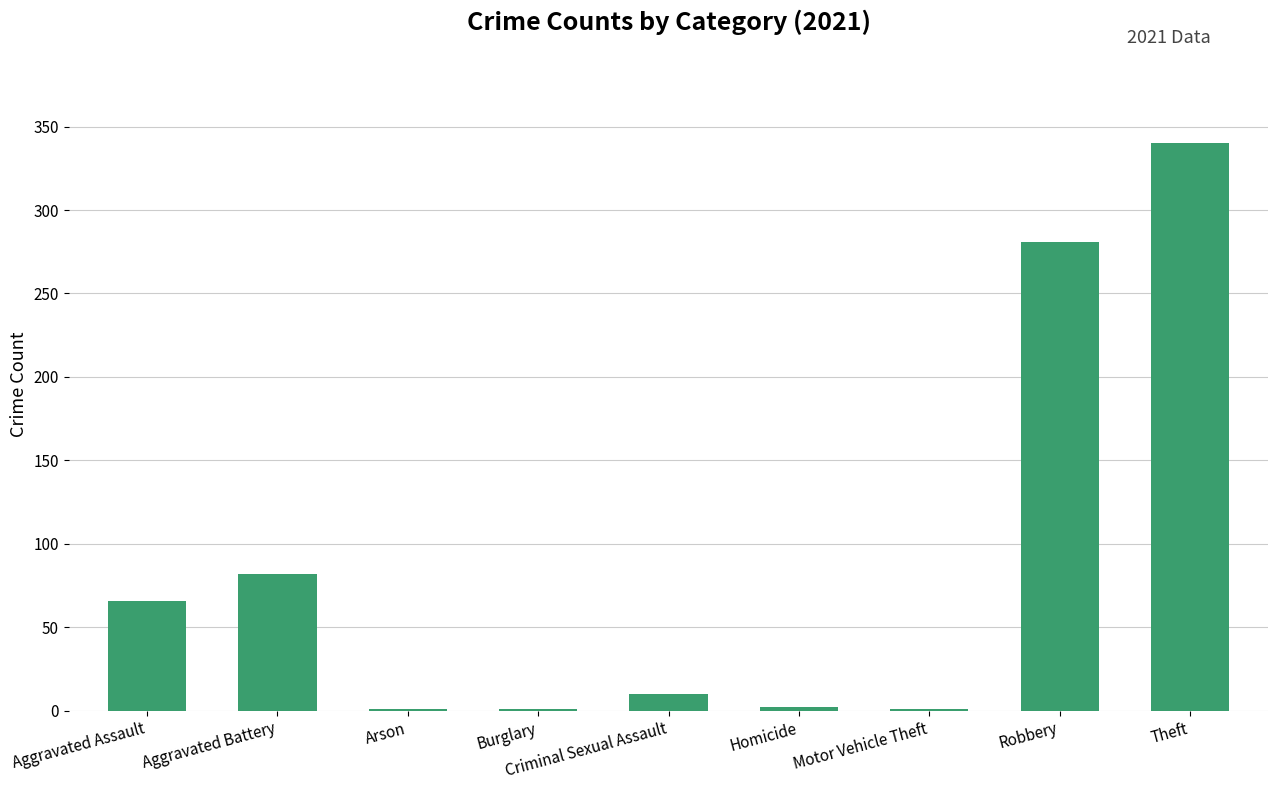

What is the change in value from Aggravated Assault to Theft?

+274